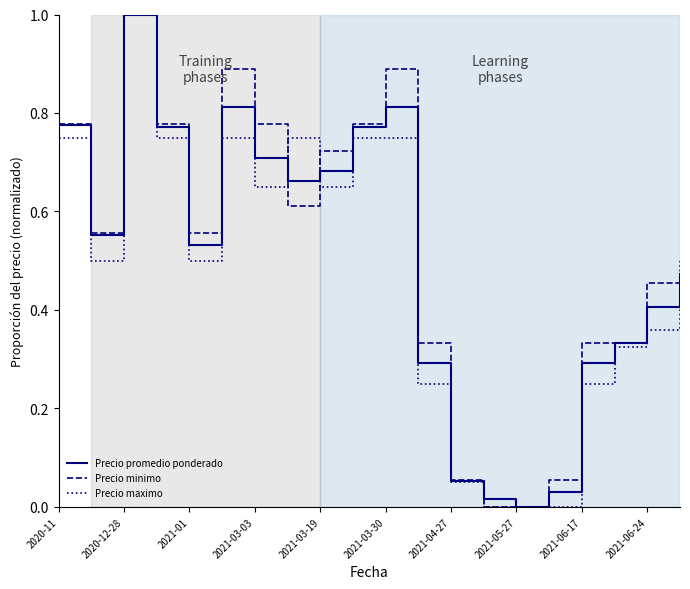

In Precio promedio ponderado, how many points are higher than both neighbors (excluding endpoints)?

3